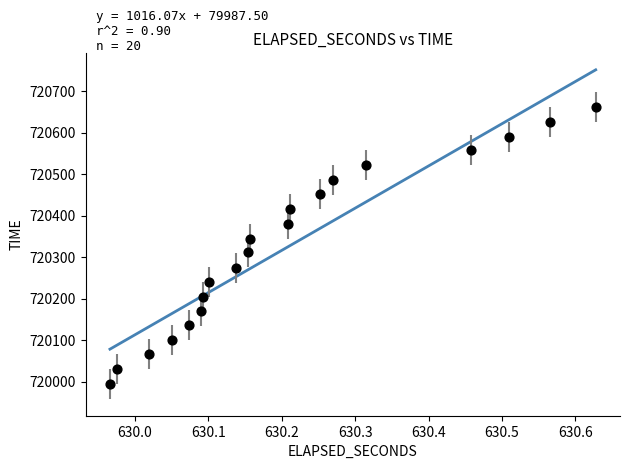

What is the range of Y values (max minus min)?

668